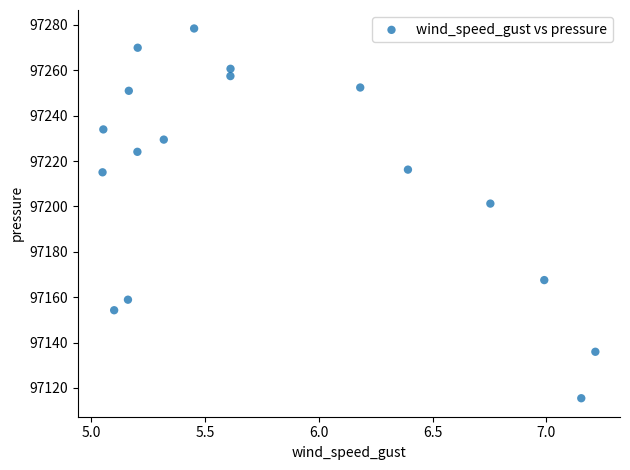

What Y value in the scatter plot is closest to 97196?

97201.3